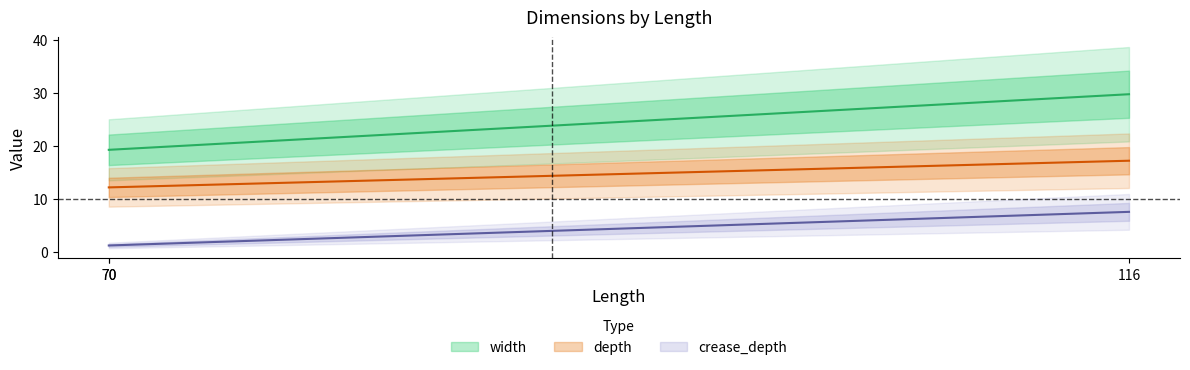

Does the chart display data point markers on the line(s)?

No